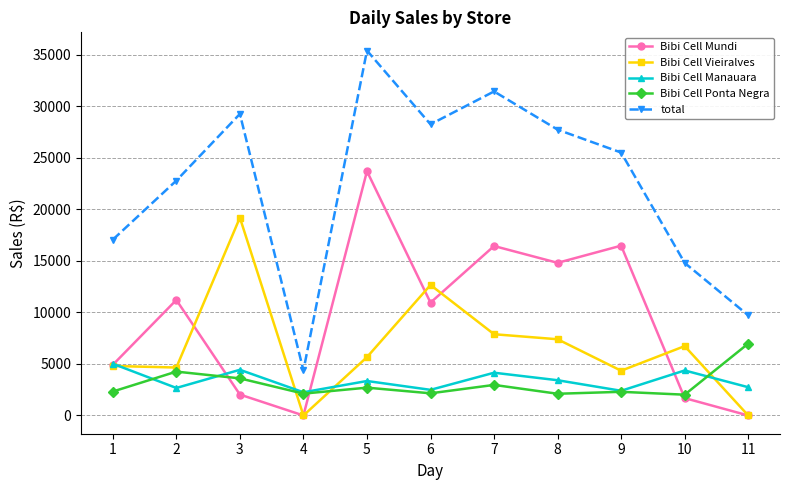

Is the value of Bibi Cell Mundi at 8 greater than the value of Bibi Cell Manauara at 4?

Yes